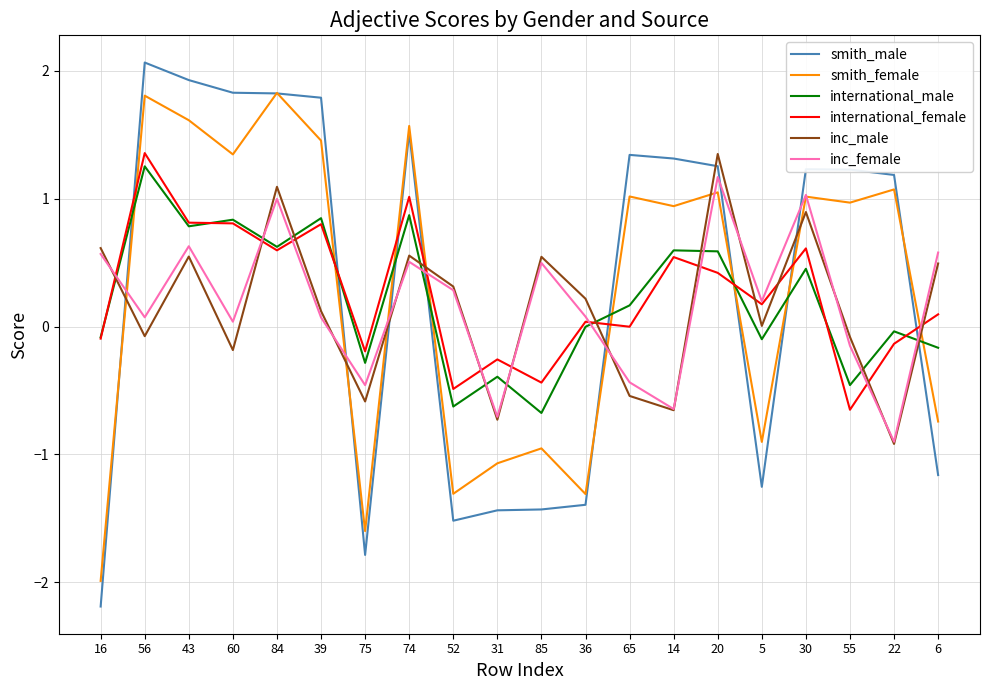

Where is the first local maximum for smith_female?

56